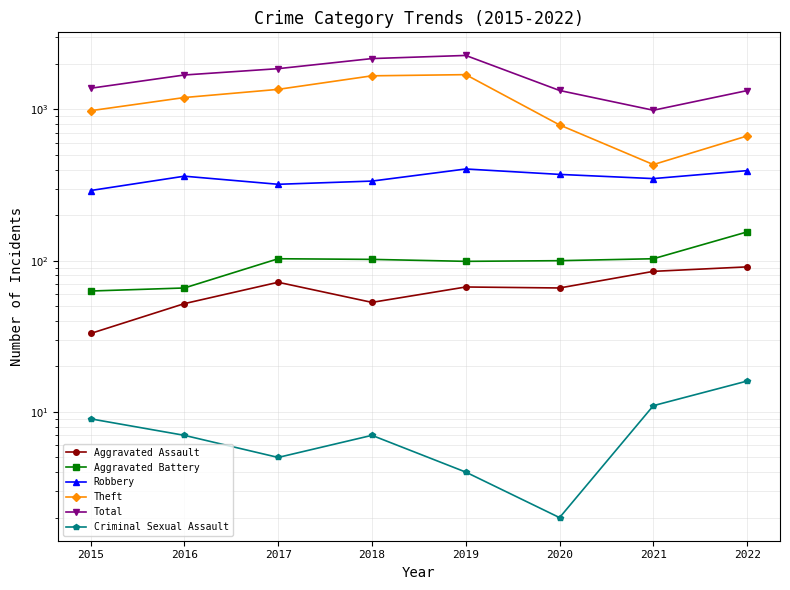

What is the maximum value for Aggravated Battery?

155